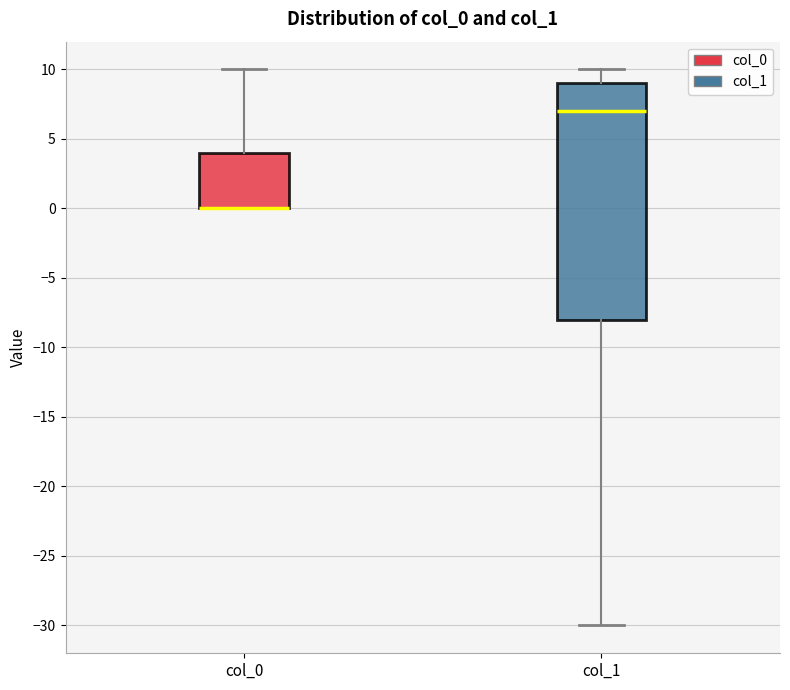

Where does the upper whisker of the box for col_0 end on the y-axis? The values are not printed on the chart, so give them approximately, as read against the axis.

10